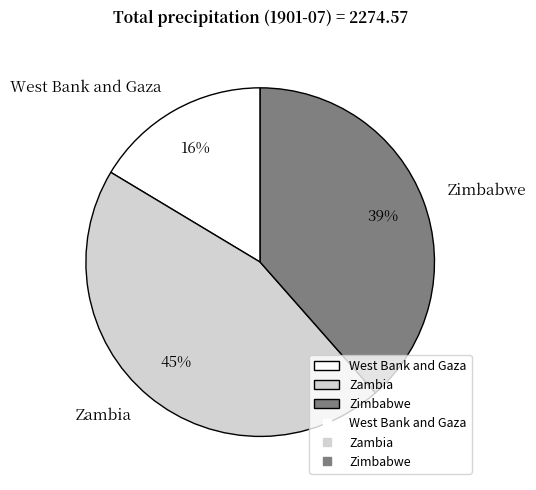

Rank the categories by value from lowest to highest.

West Bank and Gaza, Zimbabwe, Zambia